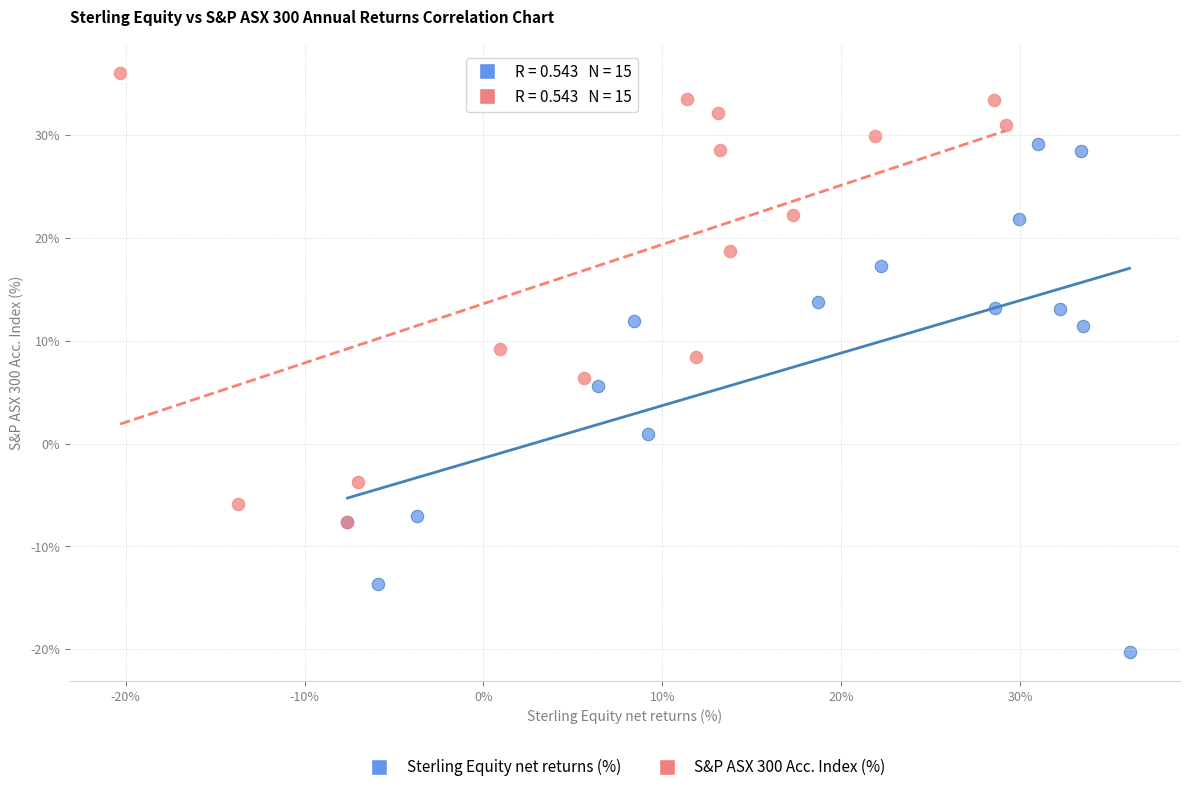

Which series contains the lowest Y value?

Sterling Equity net returns (%)